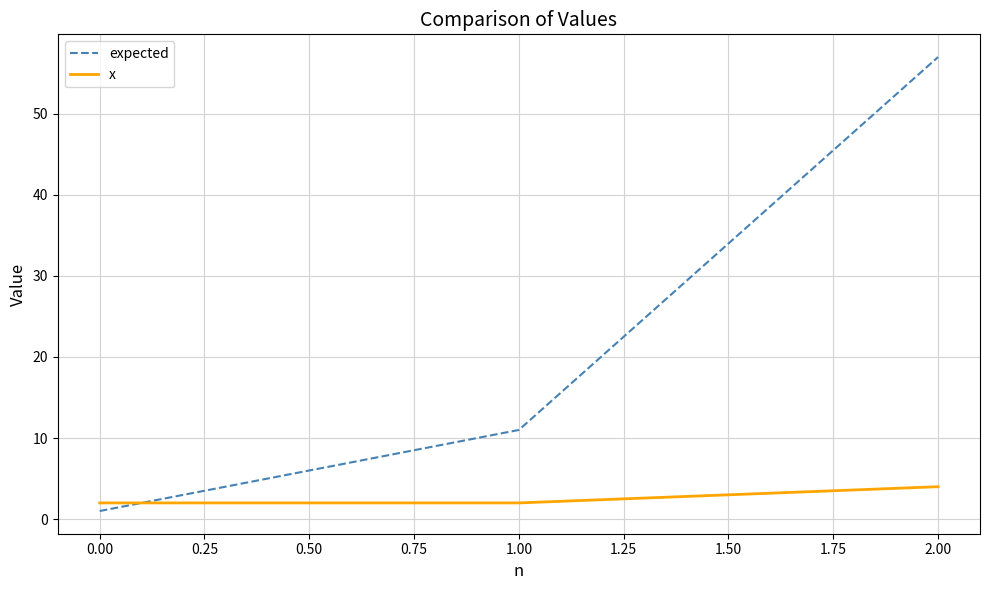

What is the average value of the expected series?

23